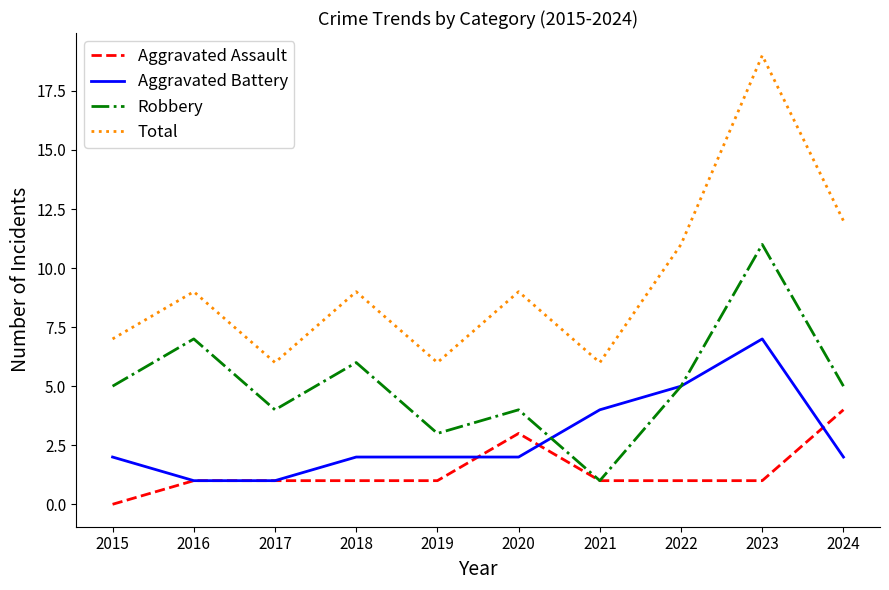

Rank the series by their average value, from lowest to highest.

Aggravated Assault, Aggravated Battery, Robbery, Total